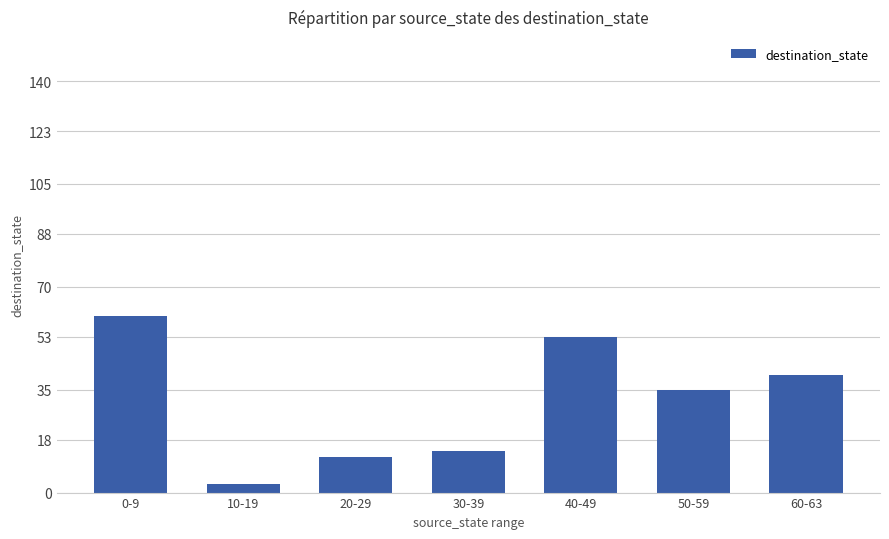

Reading left to right, transcribe all the data shown in this chart.

60	3	12	14	53	35	40